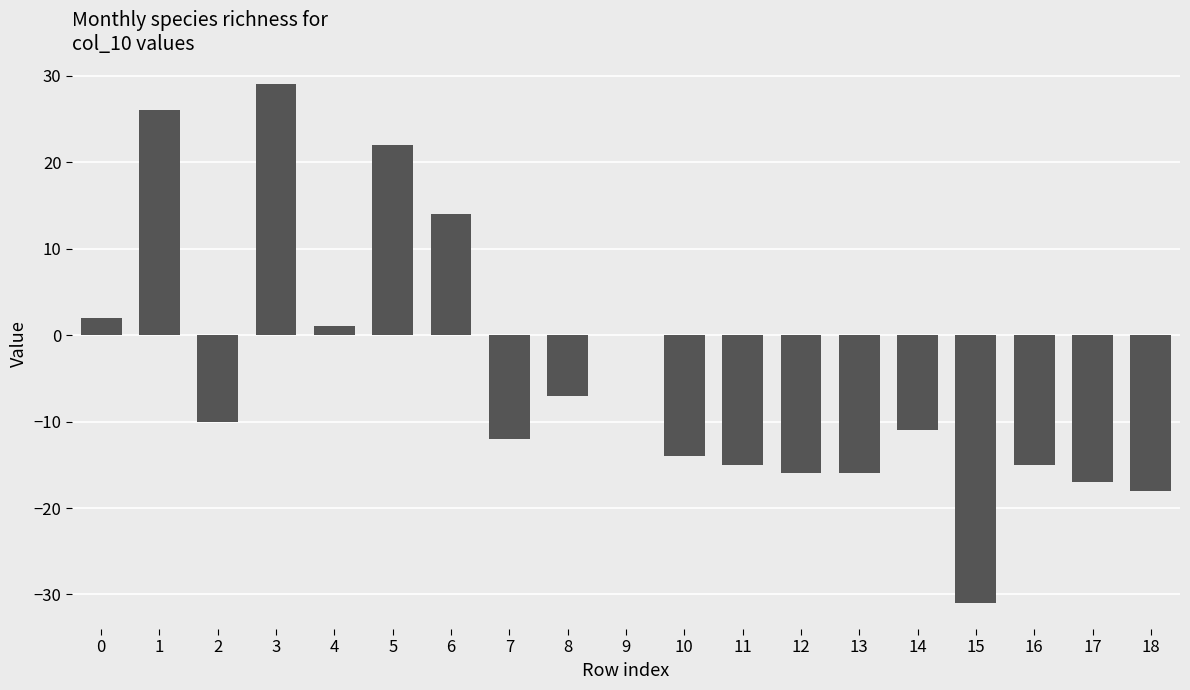

At which label is the value closest to -1?

9